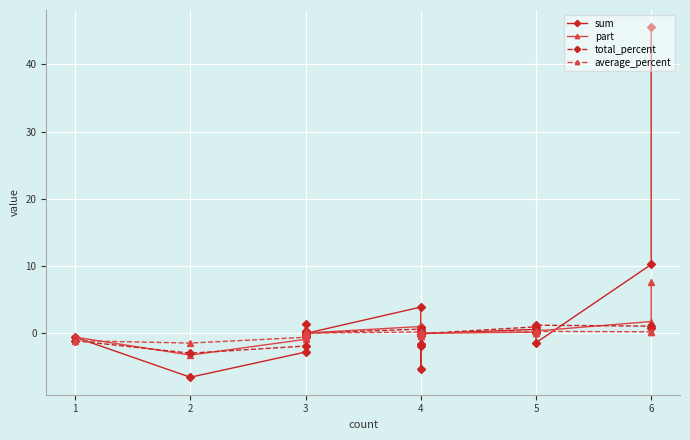

Rank the series by their maximum value, from highest to lowest.

sum, part, total_percent, average_percent